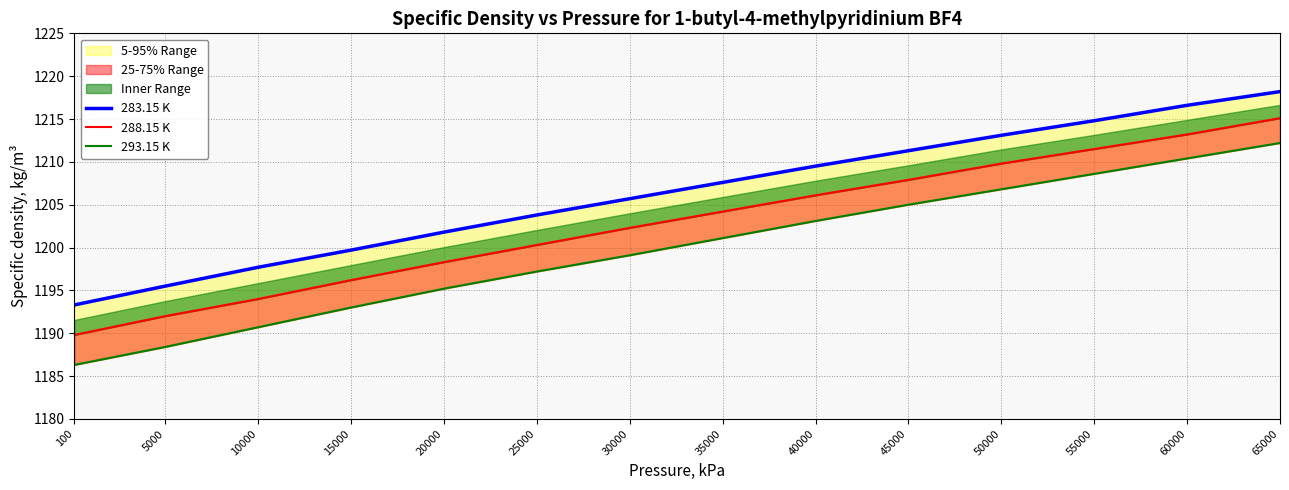

True or false: 288.15 K and 293.15 K cross at least once.

False